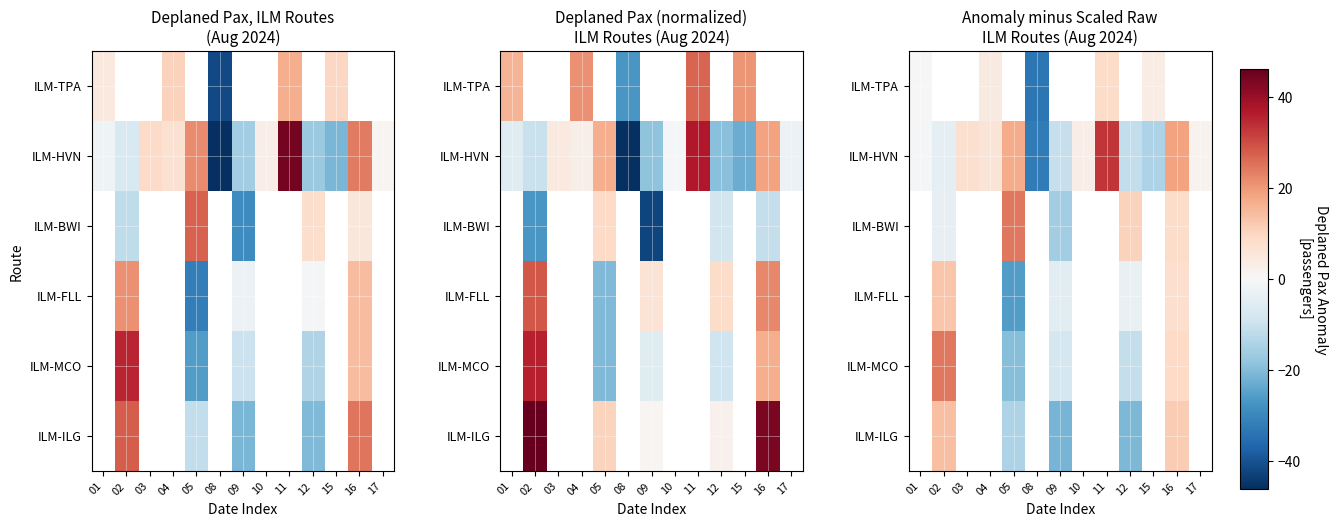

Which series has the widest spread of values?

ILM-HVN